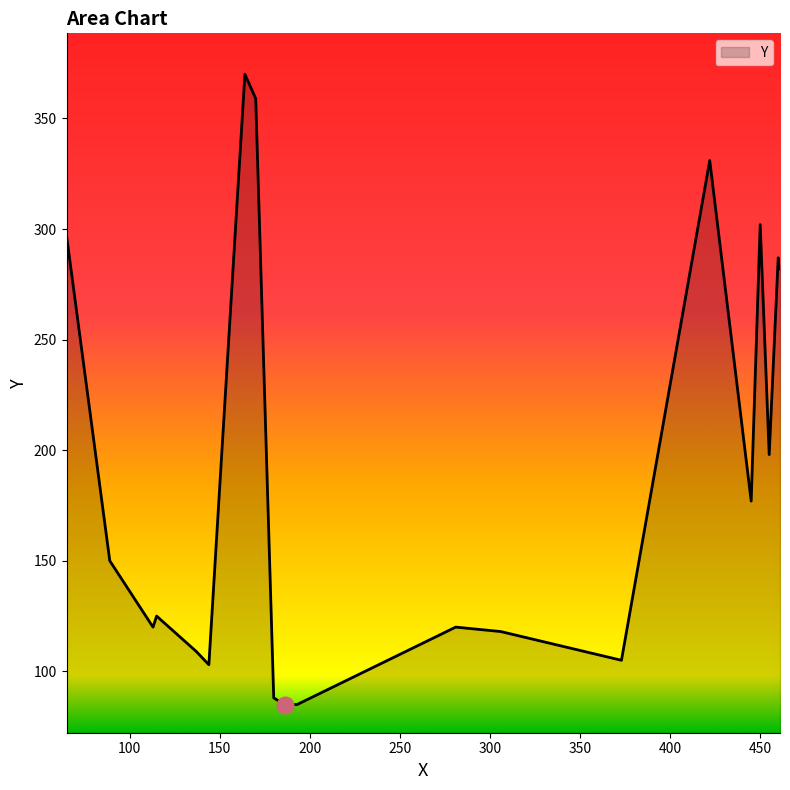

What is the difference between the maximum and minimum values?

285